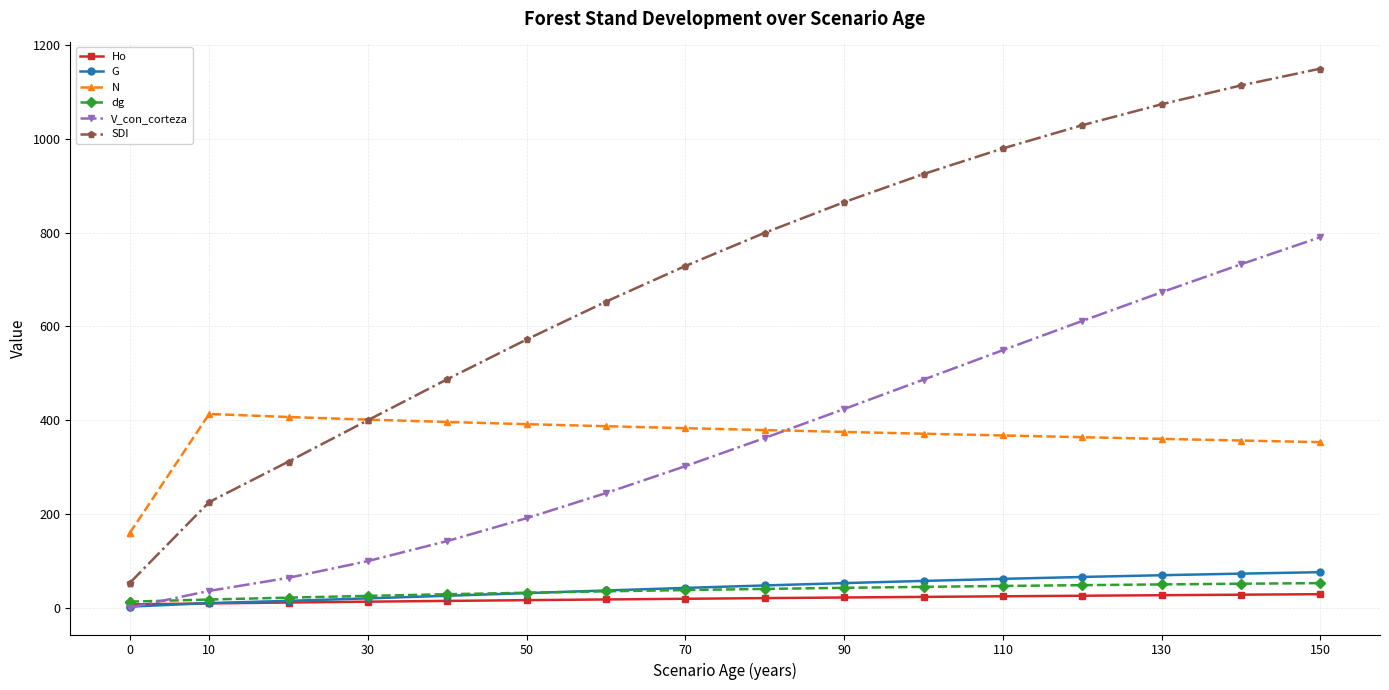

True or false: V_con_corteza has more than 2 points higher than both neighbors.

False